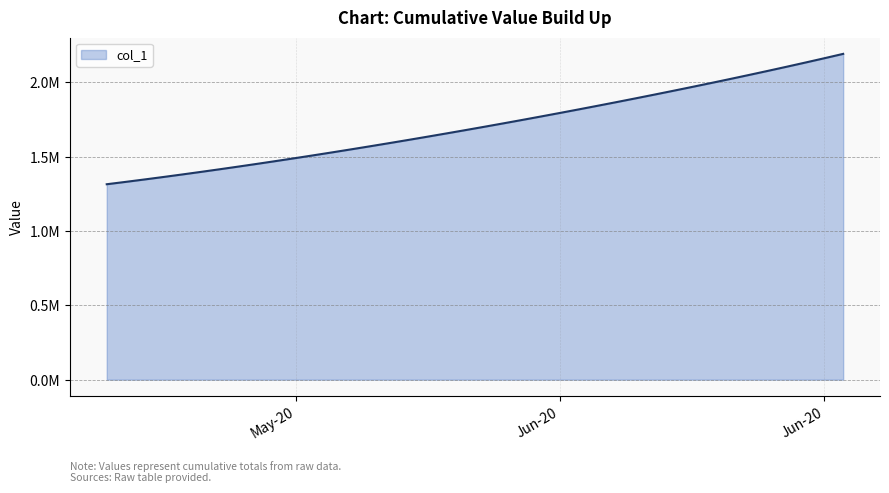

What is the difference between the maximum and minimum values?

877210.8